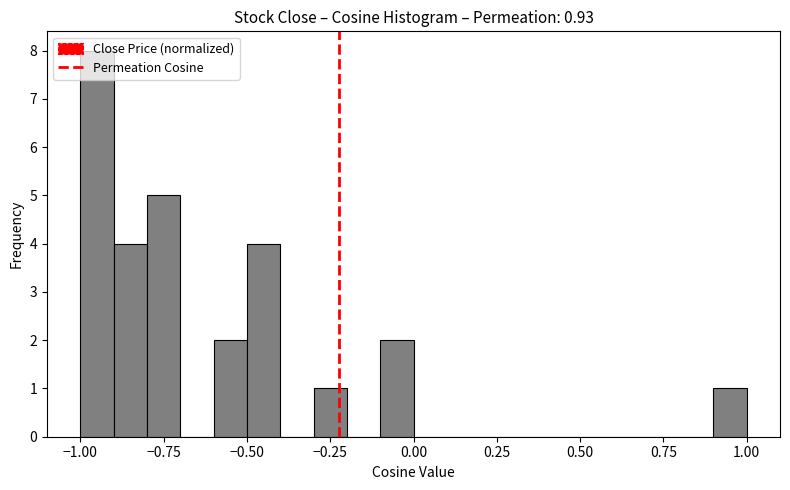

Around what value on the x-axis is the tallest bar? Give the approximate position of its centre, as read against the axis.

-0.95